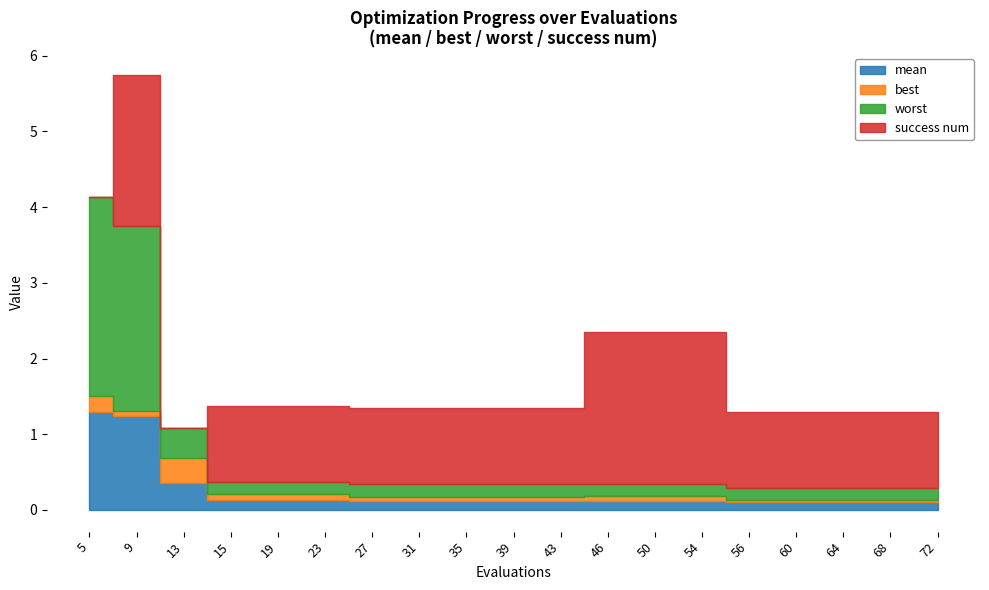

Rank the series by their average value, from lowest to highest.

best, mean, worst, success num